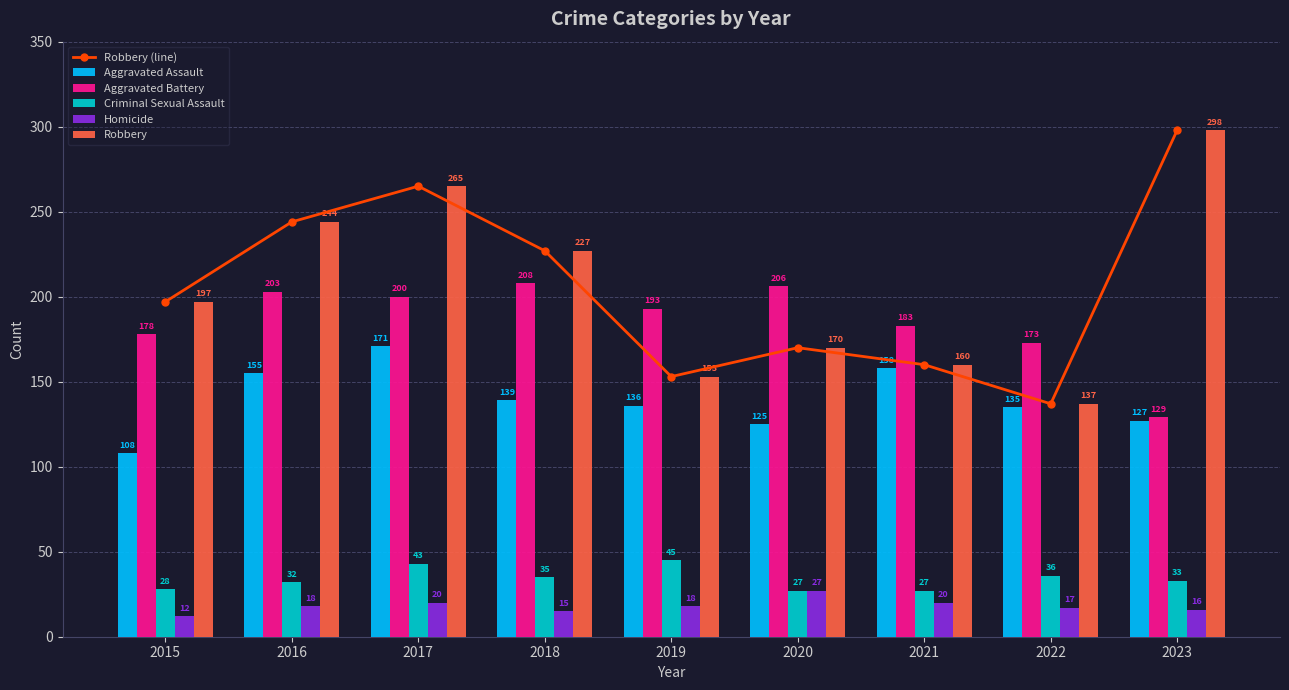

At which label does Robbery (line) reach its peak?

2023